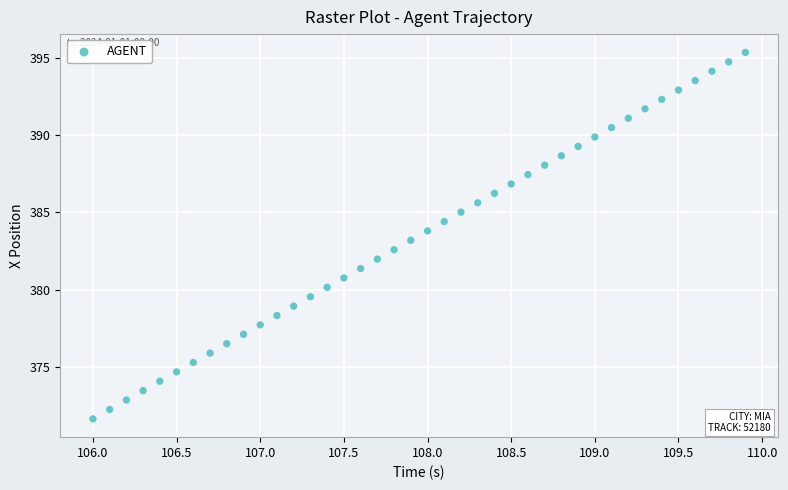

What is the range of X values (max minus min)?

3.9